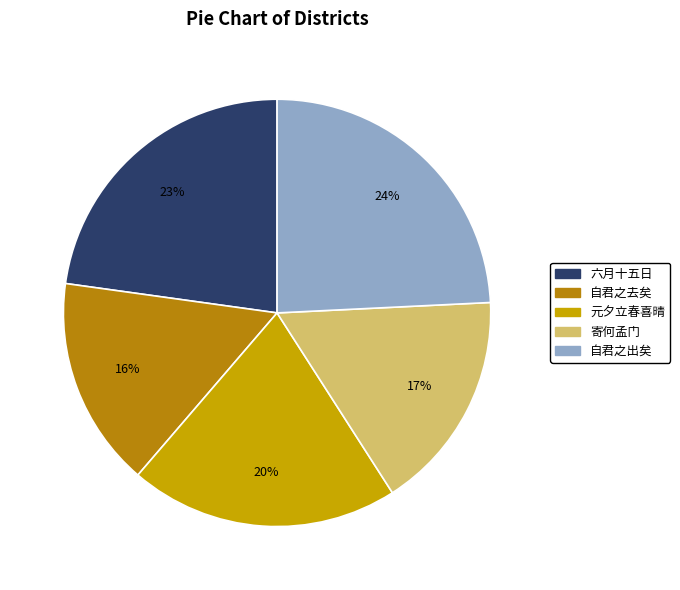

How many slices are in this pie chart?

5